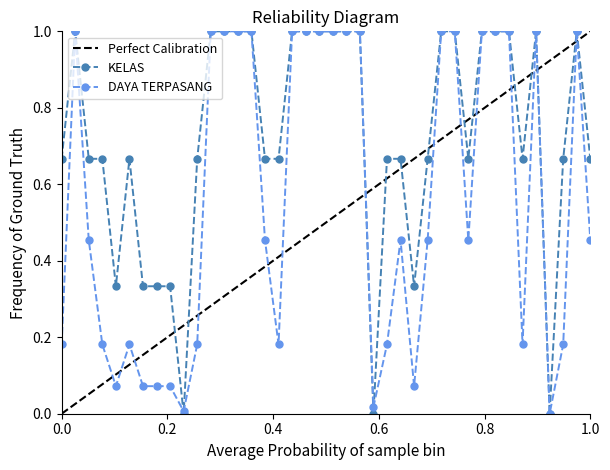

What is the maximum value for KELAS?

1.0